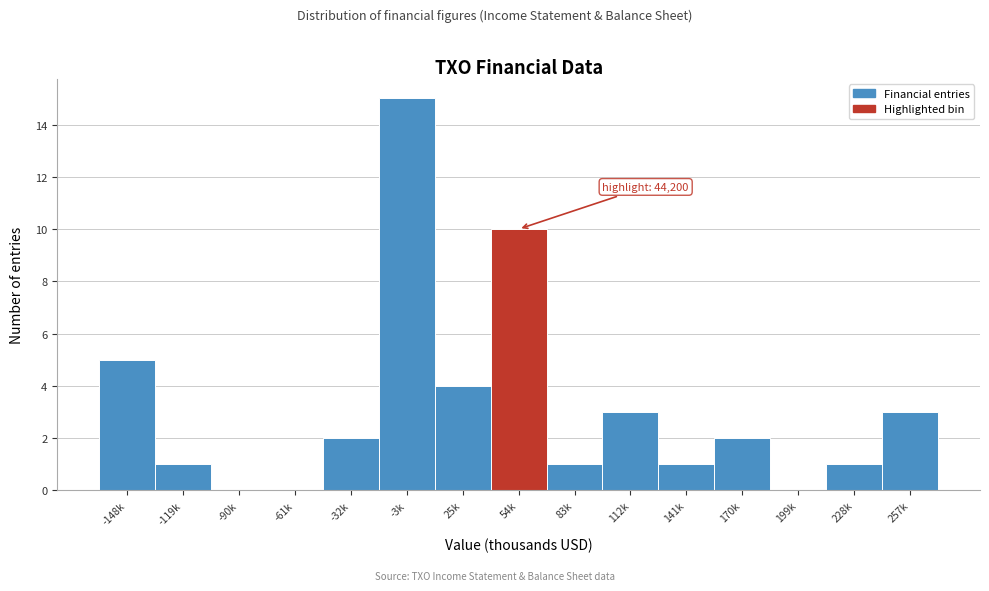

Reading left to right, extract all data points from this chart.

-148k=5	-119k=1	-90k=0	-61k=0	-32k=2	-3k=15	25k=4	54k=10	83k=1	112k=3	141k=1	170k=2	199k=0	228k=1	257k=3